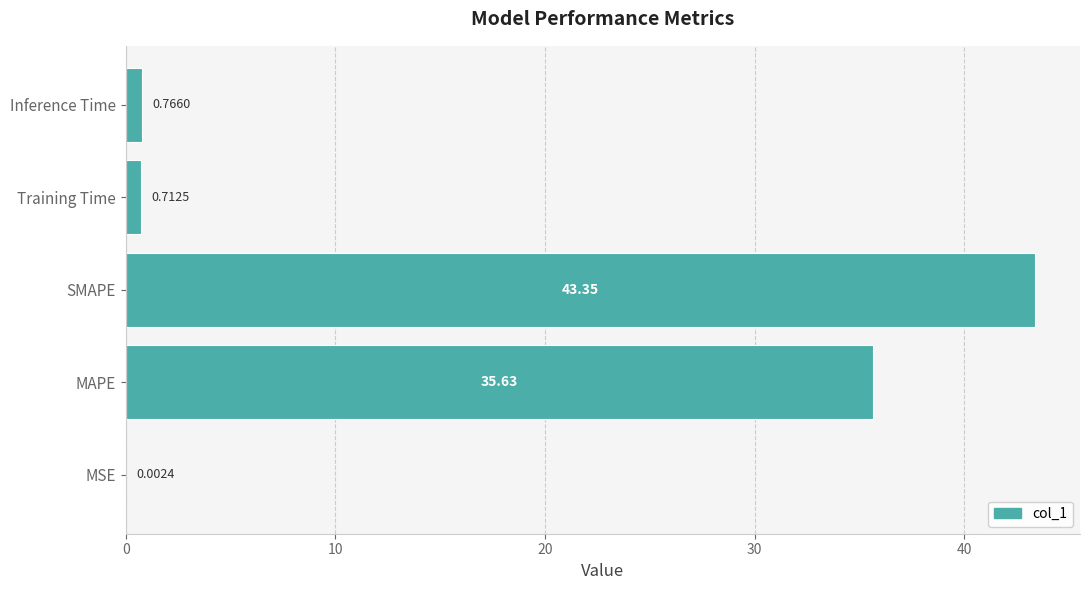

Where is the data nearest to the value 21?

MAPE